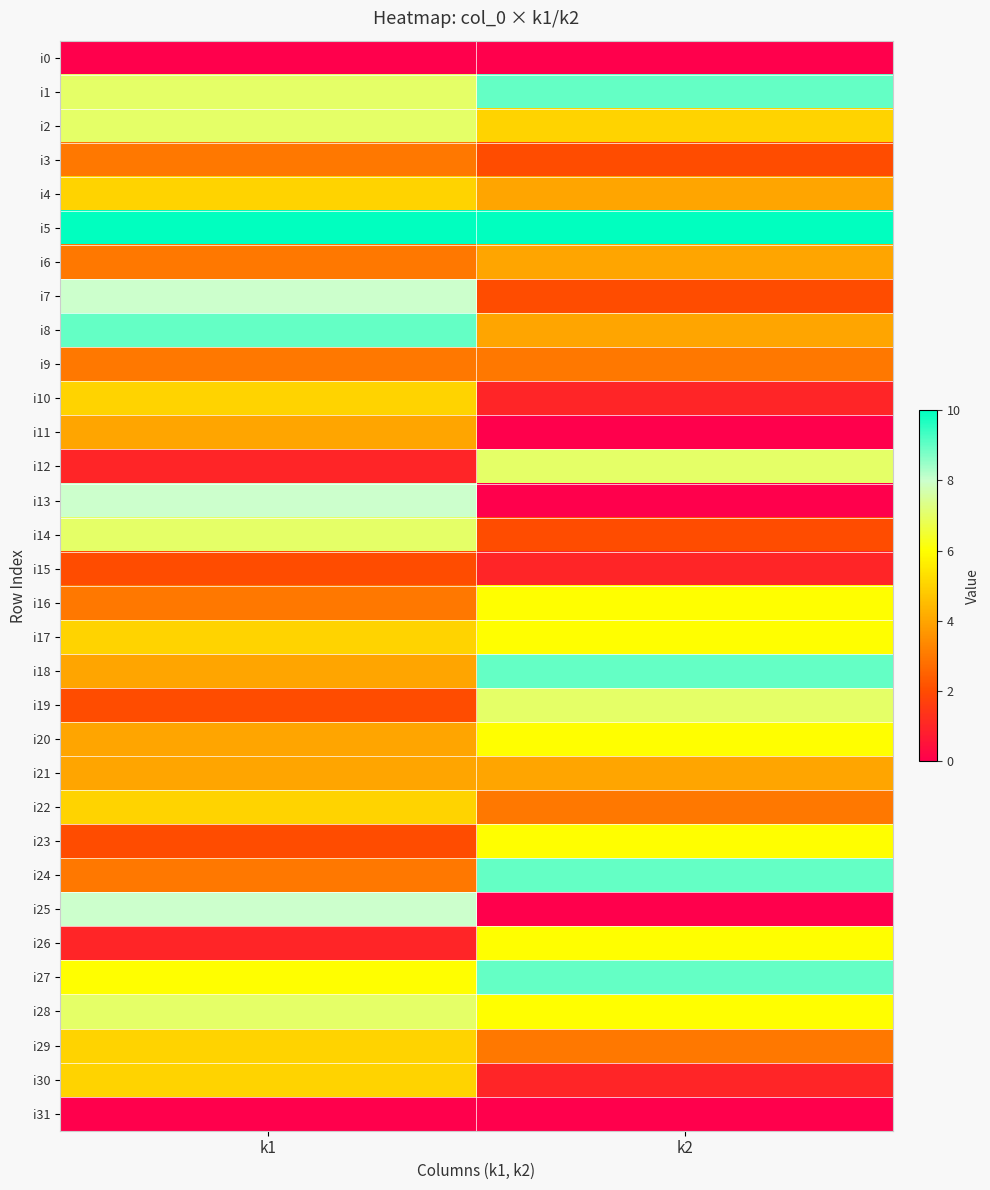

Reading left to right, list all the values displayed in this chart.

i0: k1=0	k2=0
i1: k1=7	k2=9
i2: k1=7	k2=5
i3: k1=3	k2=2
i4: k1=5	k2=4
i5: k1=10	k2=10
i6: k1=3	k2=4
i7: k1=8	k2=2
i8: k1=9	k2=4
i9: k1=3	k2=3
i10: k1=5	k2=1
i11: k1=4	k2=0
i12: k1=1	k2=7
i13: k1=8	k2=0
i14: k1=7	k2=2
i15: k1=2	k2=1
i16: k1=3	k2=6
i17: k1=5	k2=6
i18: k1=4	k2=9
i19: k1=2	k2=7
i20: k1=4	k2=6
i21: k1=4	k2=4
i22: k1=5	k2=3
i23: k1=2	k2=6
i24: k1=3	k2=9
i25: k1=8	k2=0
i26: k1=1	k2=6
i27: k1=6	k2=9
i28: k1=7	k2=6
i29: k1=5	k2=3
i30: k1=5	k2=1
i31: k1=0	k2=0